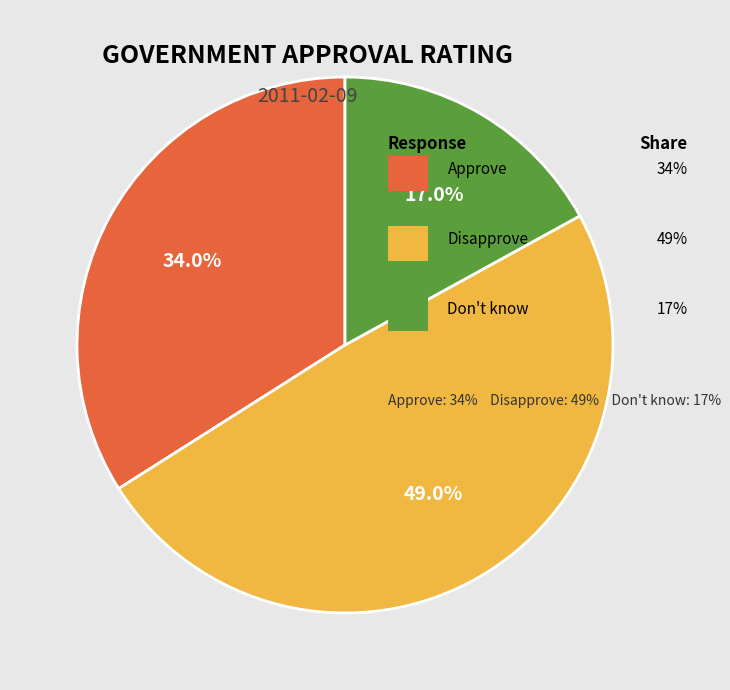

Is there a majority slice in this chart?

No